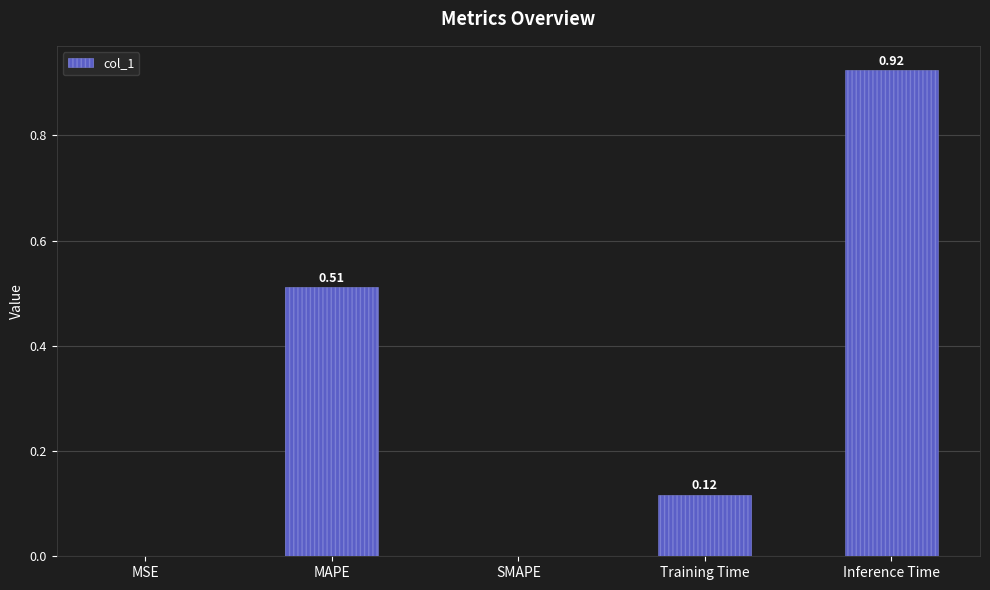

What is the change in value from MSE to Inference Time?

+0.9